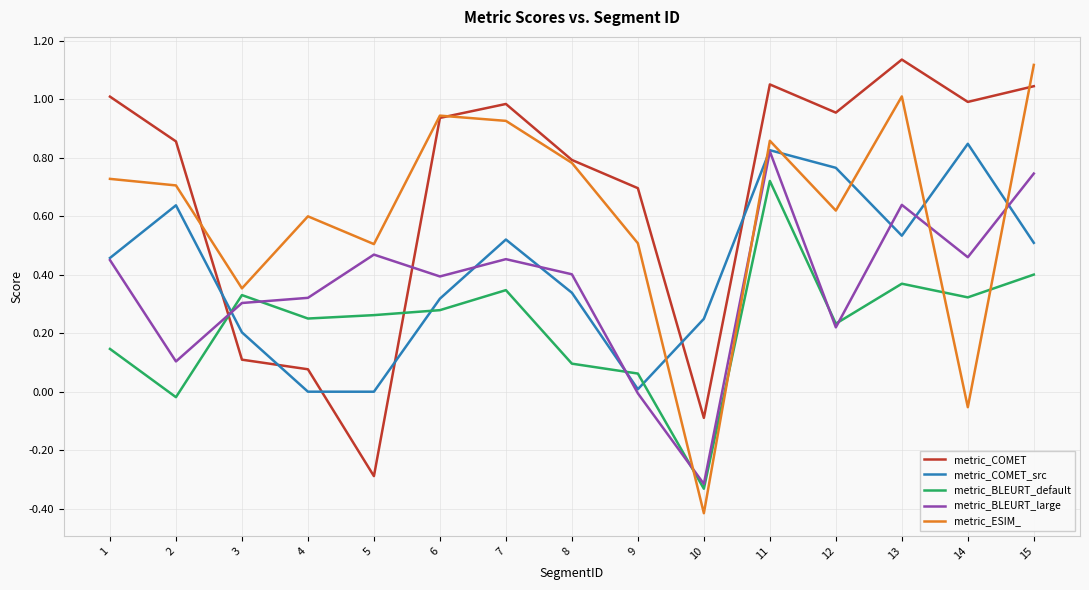

True or false: metric_BLEURT_default has more than 1 points higher than both neighbors.

True